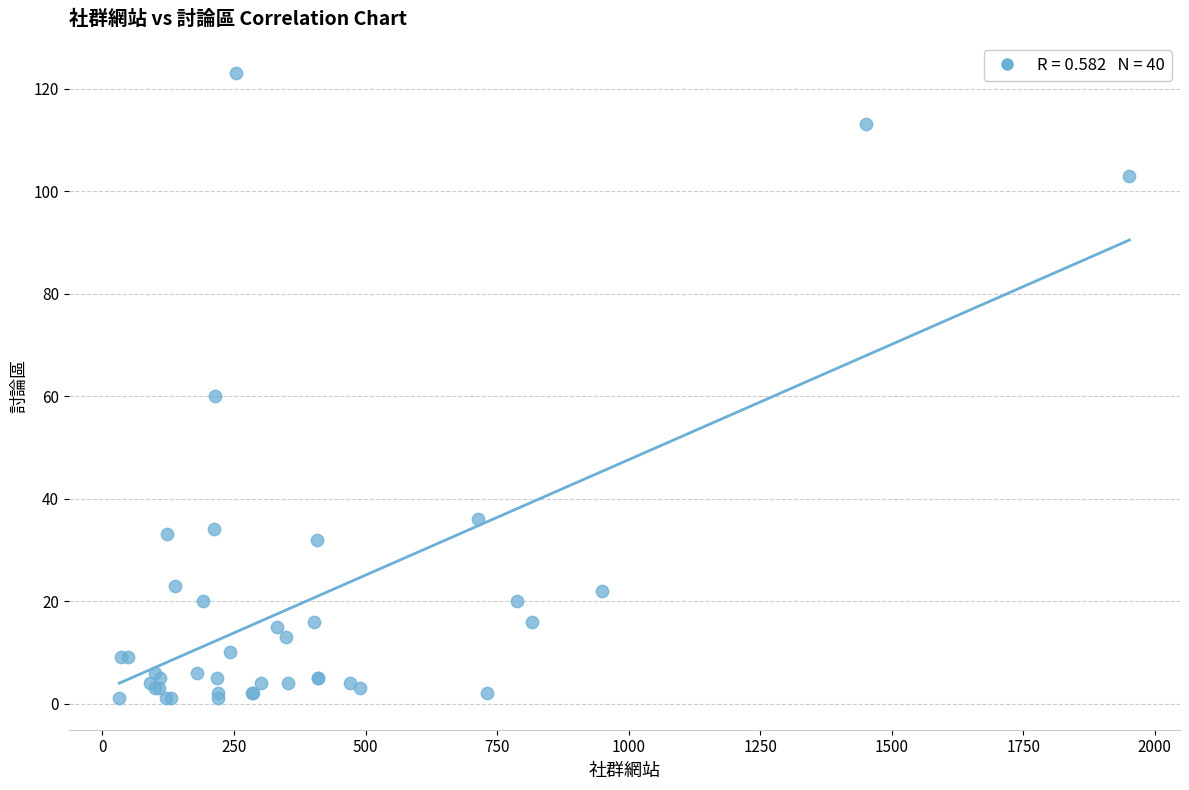

What Y value in the scatter plot is closest to 62?

60